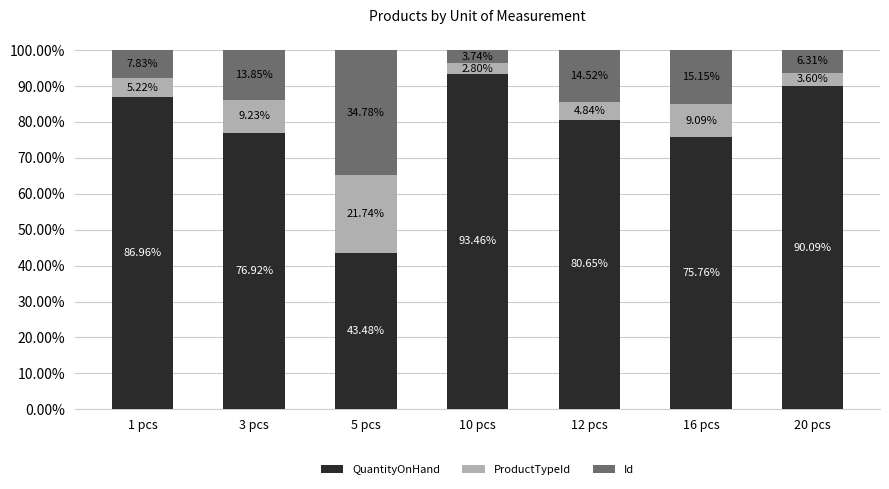

List the labels in order of QuantityOnHand value, largest first.

10 pcs, 20 pcs, 1 pcs, 12 pcs, 3 pcs, 16 pcs, 5 pcs